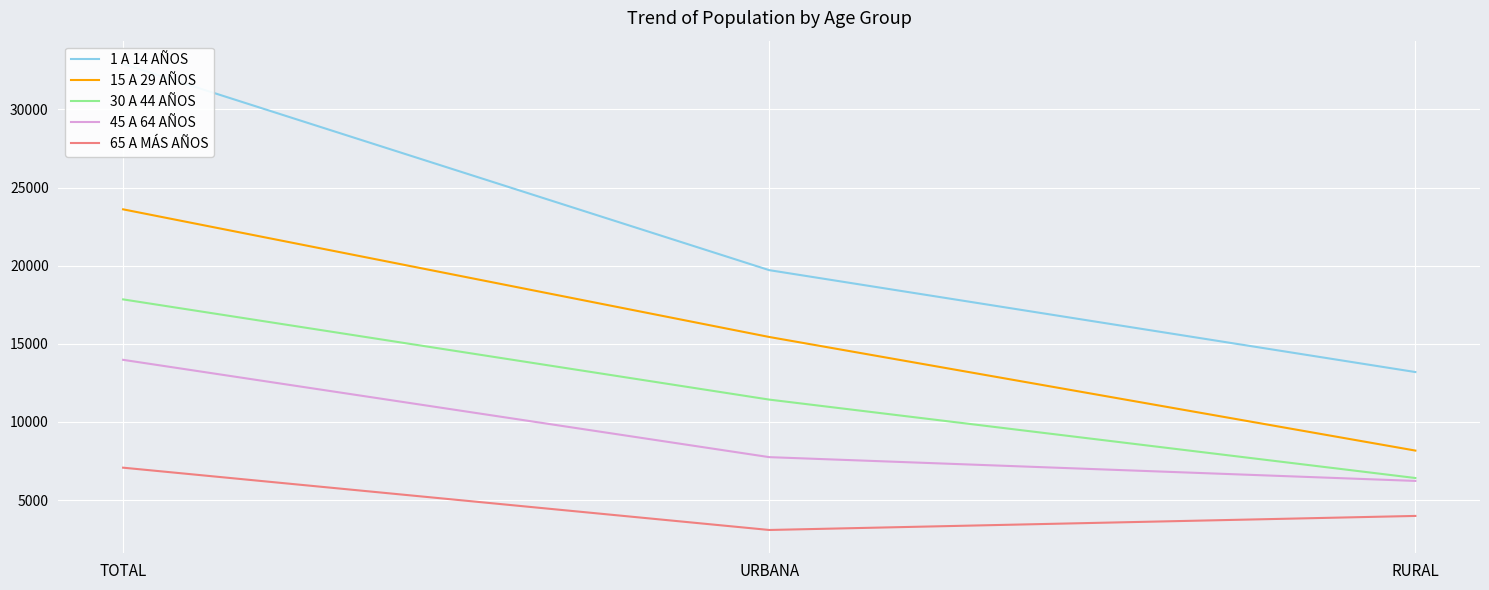

True or false: 15 A 29 AÑOS has a value of 32805 at TOTAL.

False